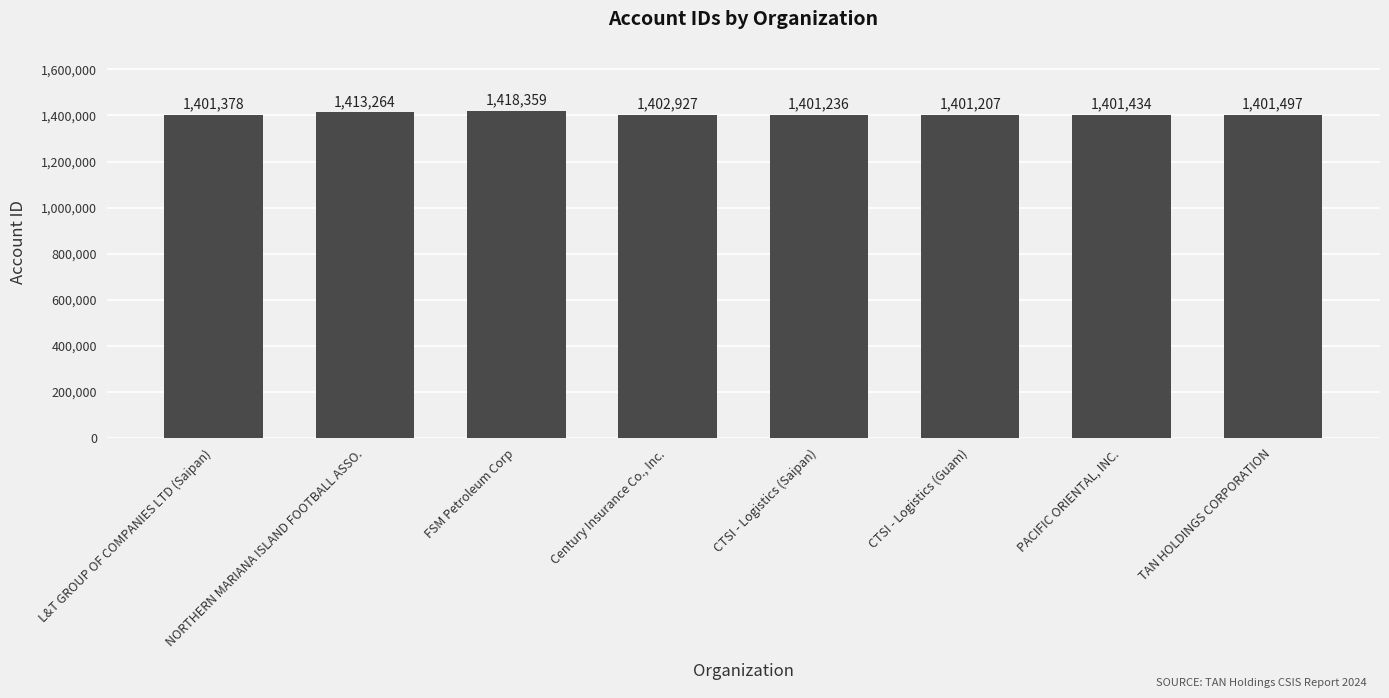

What is the label of the 7th bar from the left?

PACIFIC ORIENTAL, INC.